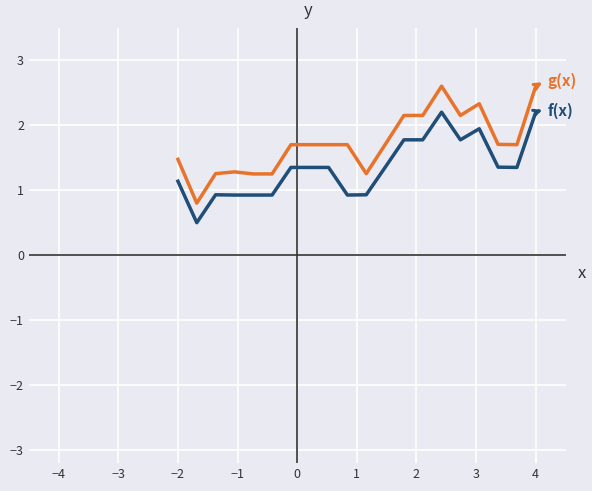

What is the smallest value displayed?

0.5